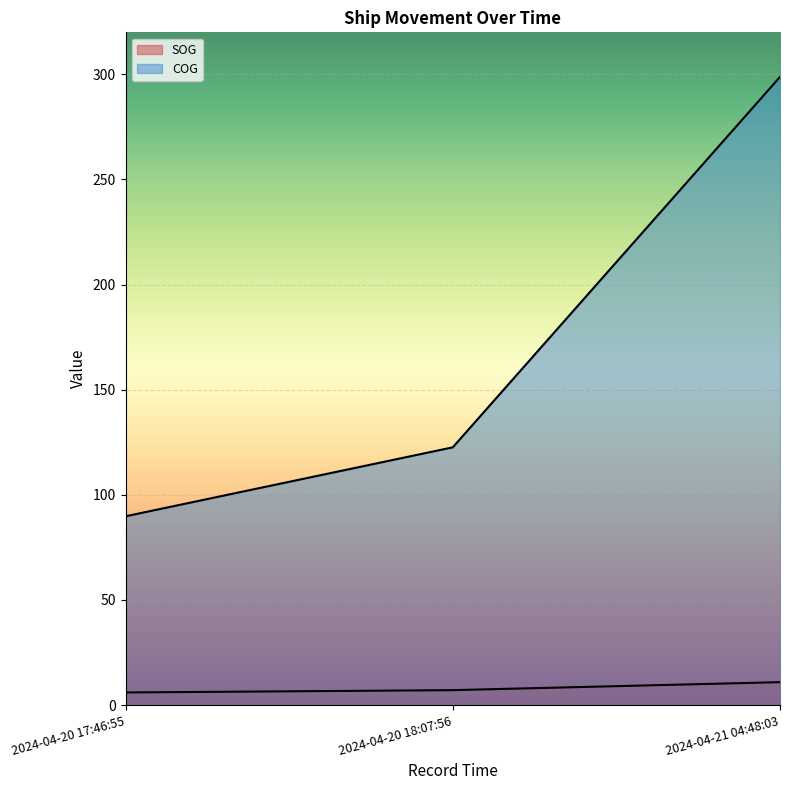

How many categories are shown in the chart?

3